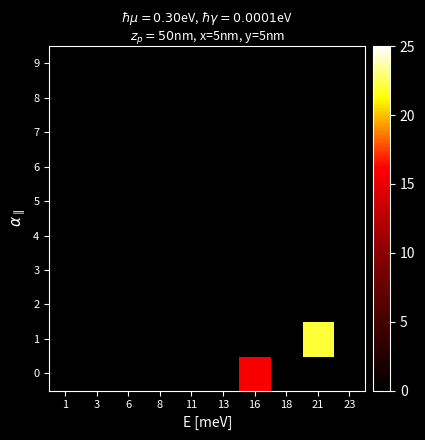

Reading left to right, list all the values displayed in this chart.

0: 1=0	3=0	6=0	8=0	11=0	13=0	16=16	18=0	21=0	23=0
1: 1=0	3=0	6=0	8=0	11=0	13=0	16=0	18=0	21=22	23=0
2: 1=0	3=0	6=0	8=0	11=0	13=0	16=0	18=0	21=0	23=0
3: 1=0	3=0	6=0	8=0	11=0	13=0	16=0	18=0	21=0	23=0
4: 1=0	3=0	6=0	8=0	11=0	13=0	16=0	18=0	21=0	23=0
5: 1=0	3=0	6=0	8=0	11=0	13=0	16=0	18=0	21=0	23=0
6: 1=0	3=0	6=0	8=0	11=0	13=0	16=0	18=0	21=0	23=0
7: 1=0	3=0	6=0	8=0	11=0	13=0	16=0	18=0	21=0	23=0
8: 1=0	3=0	6=0	8=0	11=0	13=0	16=0	18=0	21=0	23=0
9: 1=0	3=0	6=0	8=0	11=0	13=0	16=0	18=0	21=0	23=0